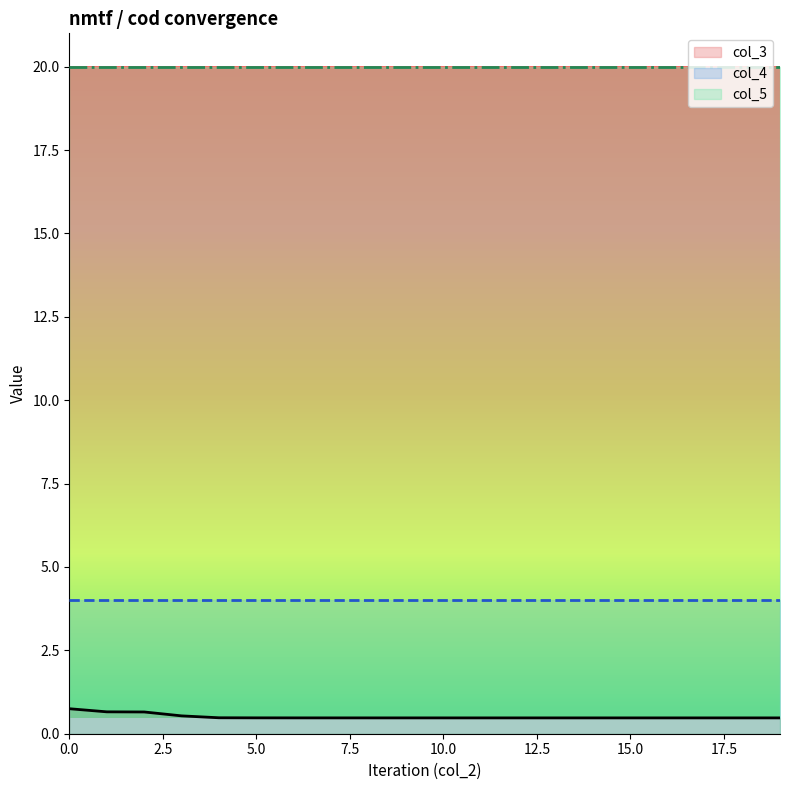

How many categories are shown in the chart?

20